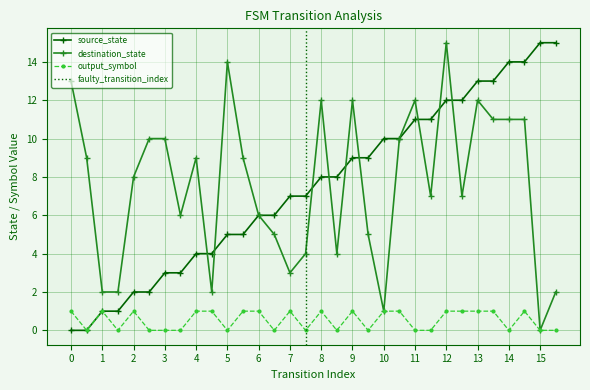

The value of destination_state at 8 is 8. True or false?

False